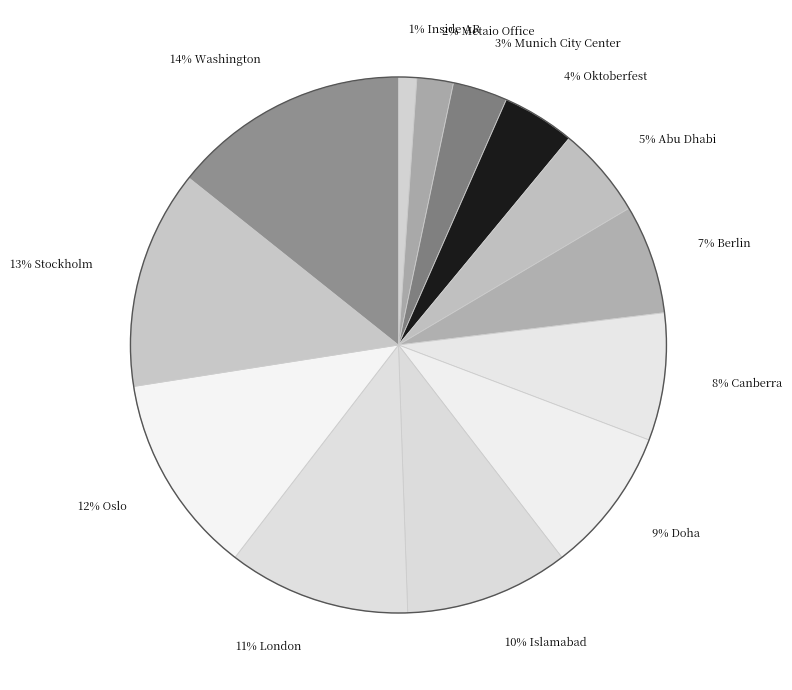

To the nearest percent, what is the difference between the largest and smallest slice percentages?

13%